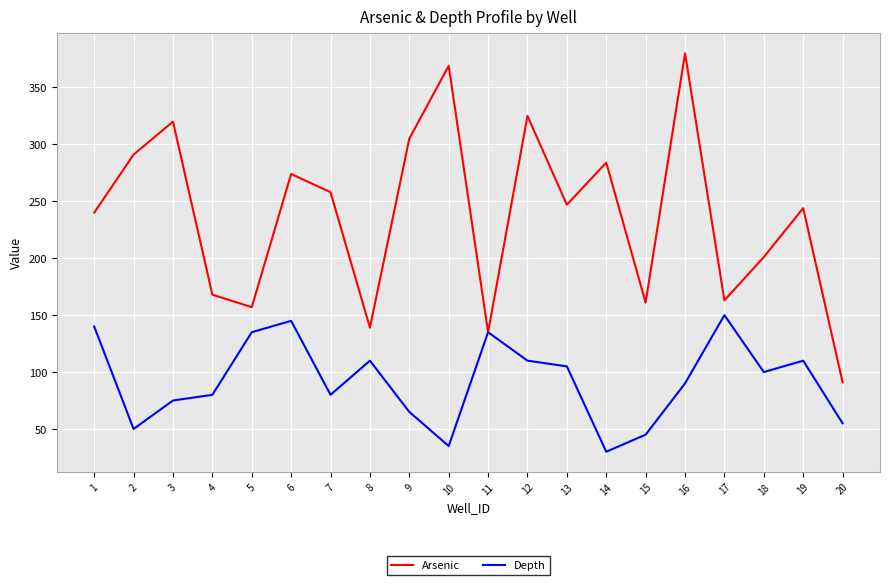

What is the average value of the Depth series?

92